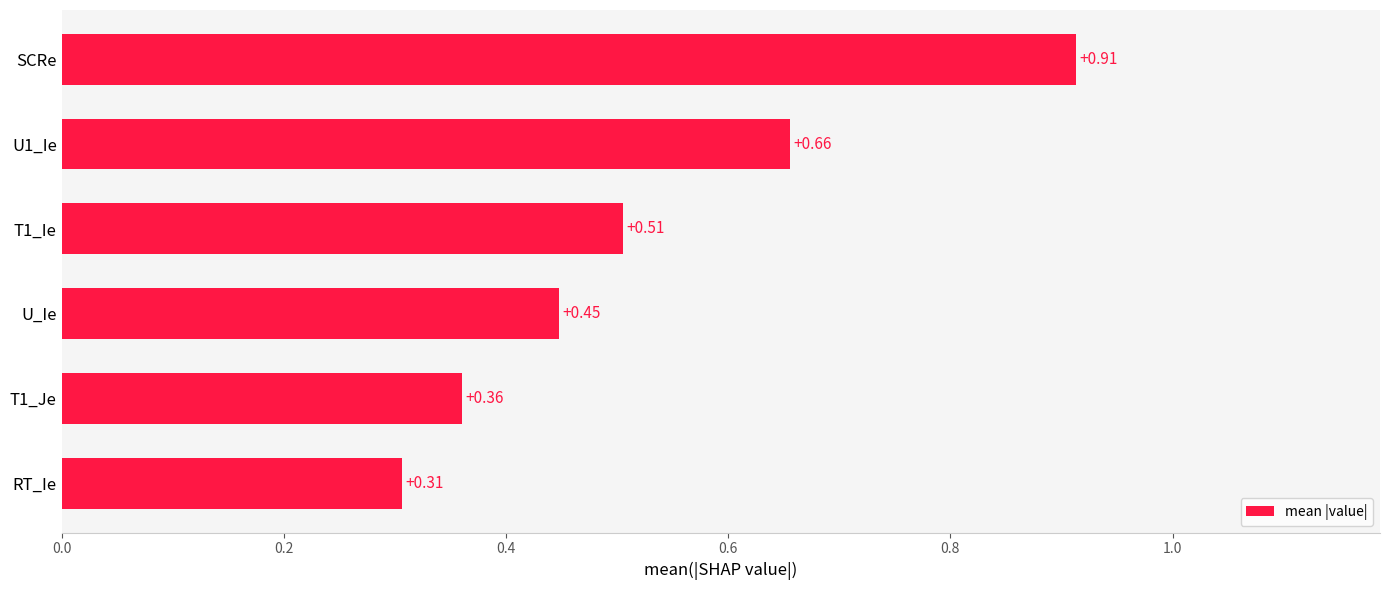

Which category has the highest value across all series?

SCRe